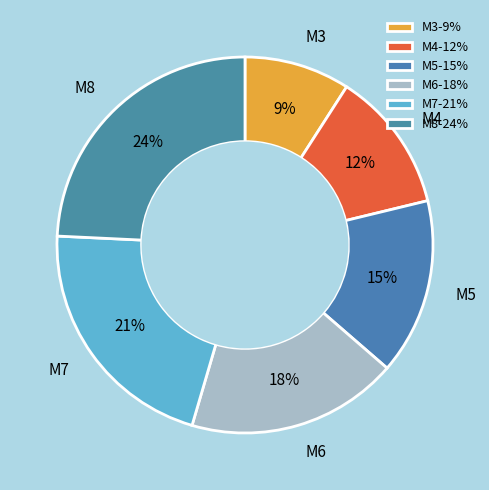

What is the largest slice in the pie chart?

M8